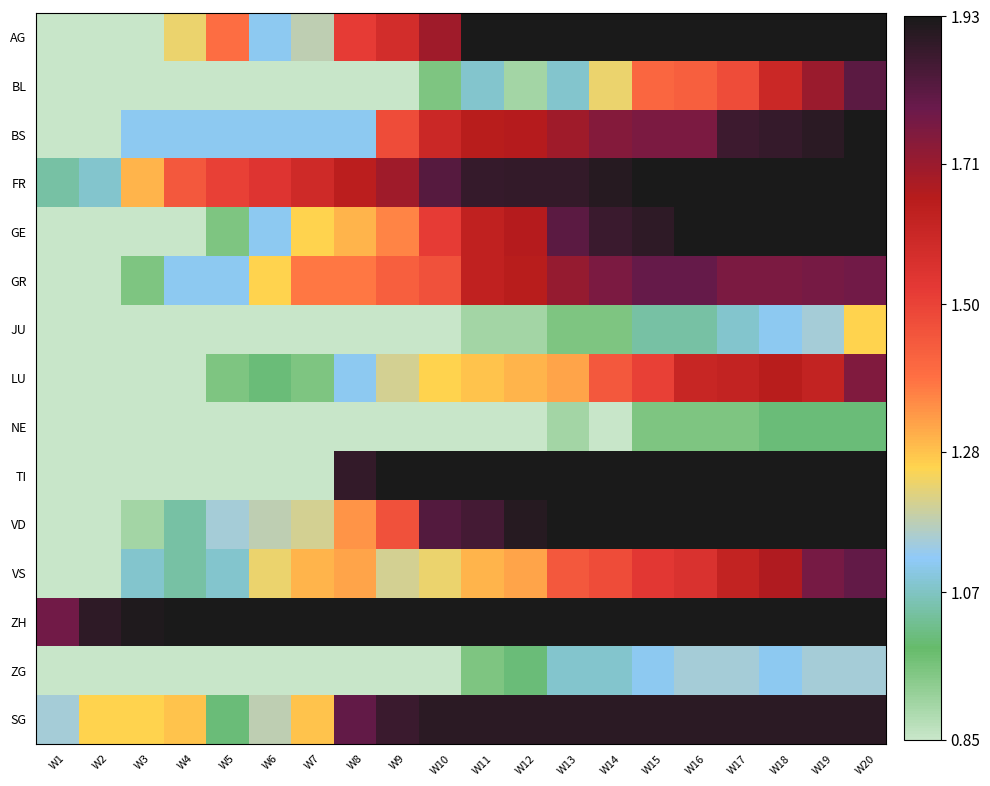

At how many categories does at least one series exceed 2?

17